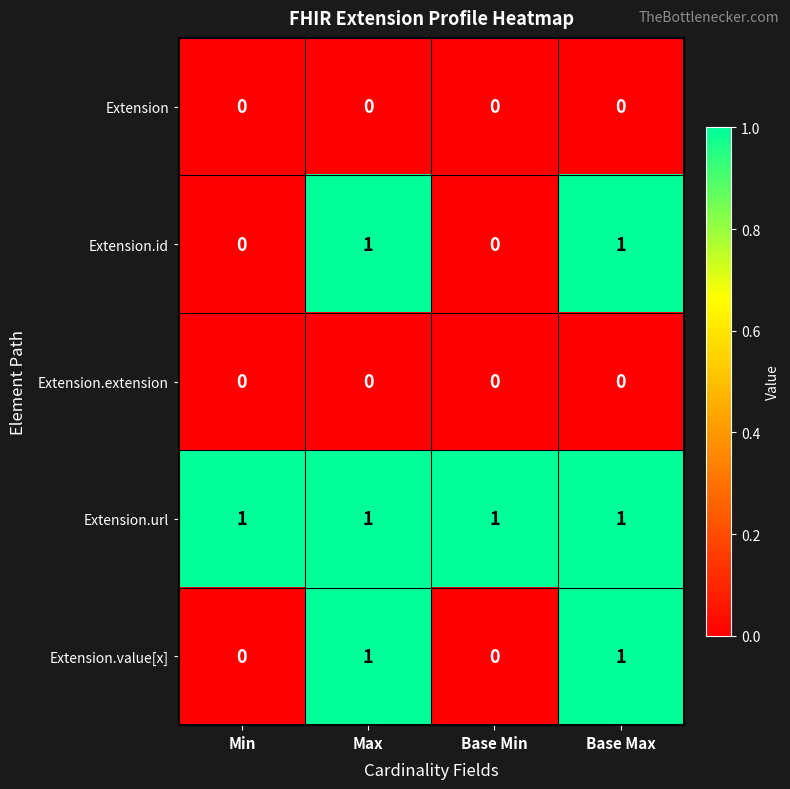

The value of Extension.extension at Min is 0. True or false?

True